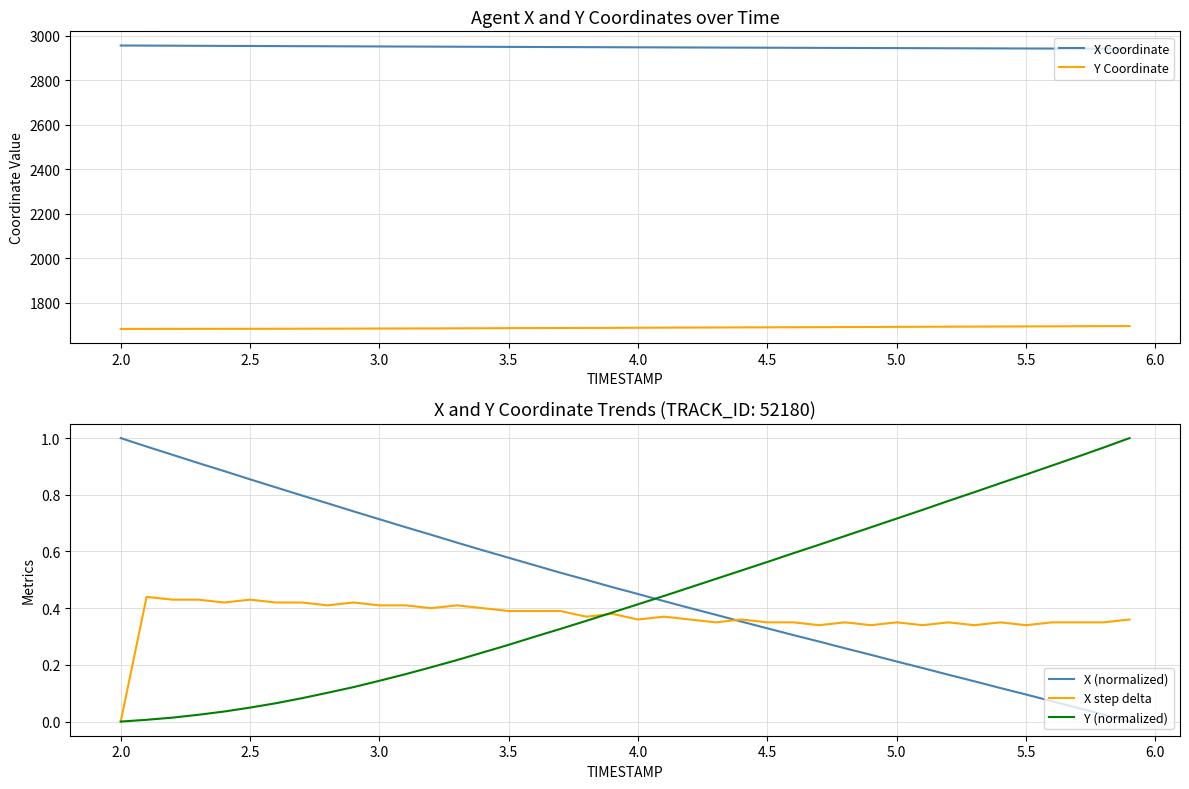

Is it true that X (normalized) equals 1.5 at 2.5?

False